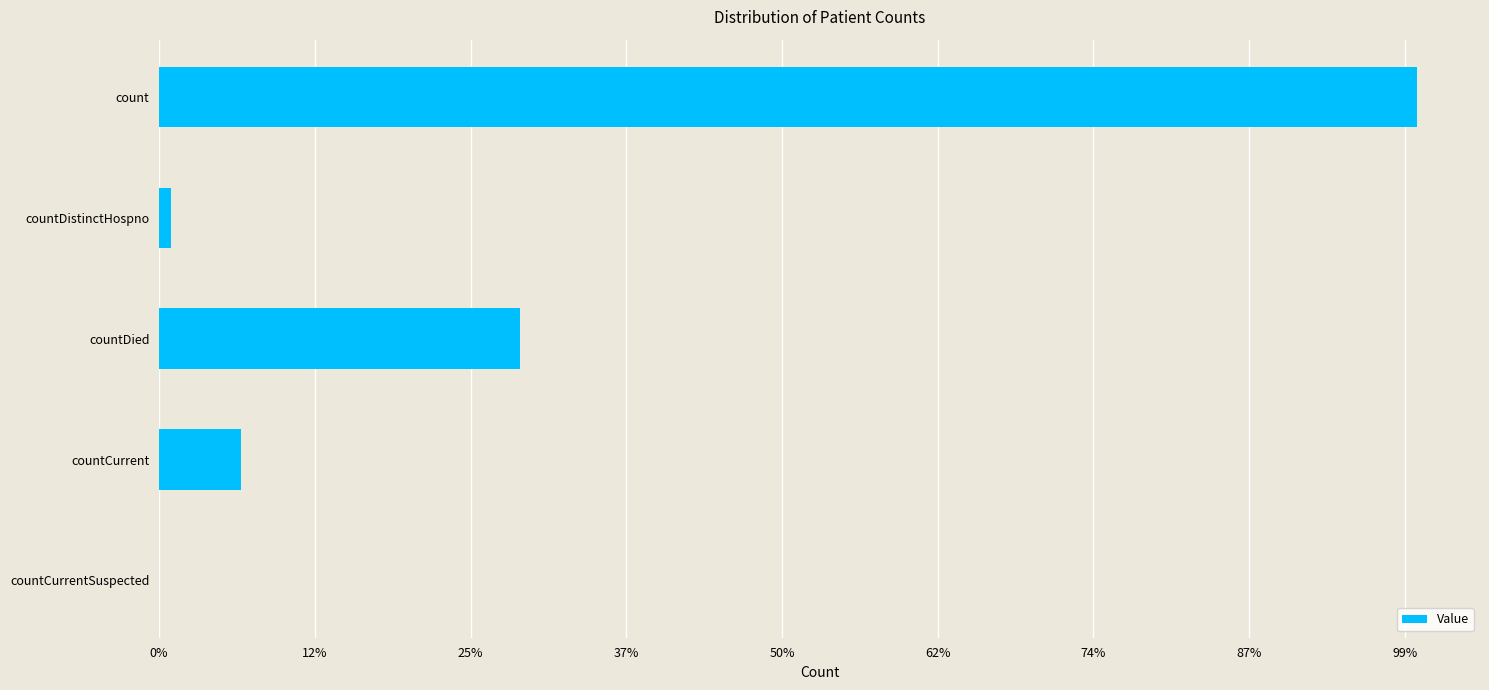

What is the difference between the maximum and minimum values?

8079